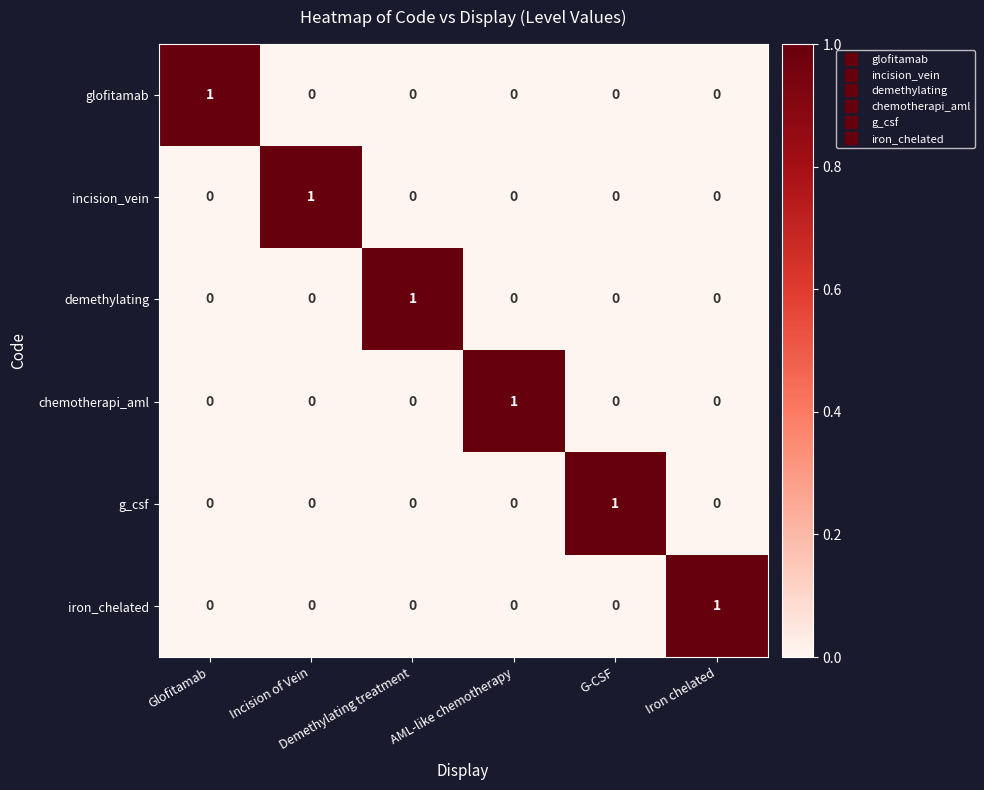

Count the g_csf values in the range 0 to 1.

6